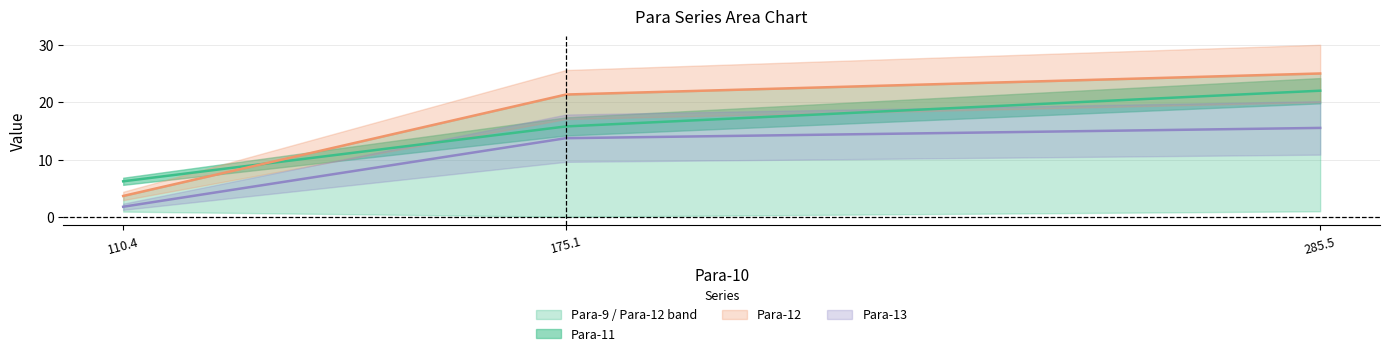

What is the spread (max minus min) of values at 175.1?

7.6